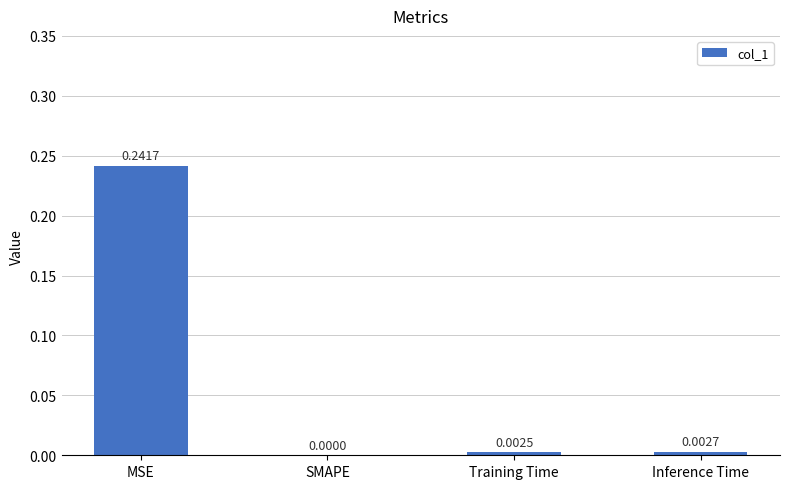

Between Training Time and MSE, which is larger?

MSE